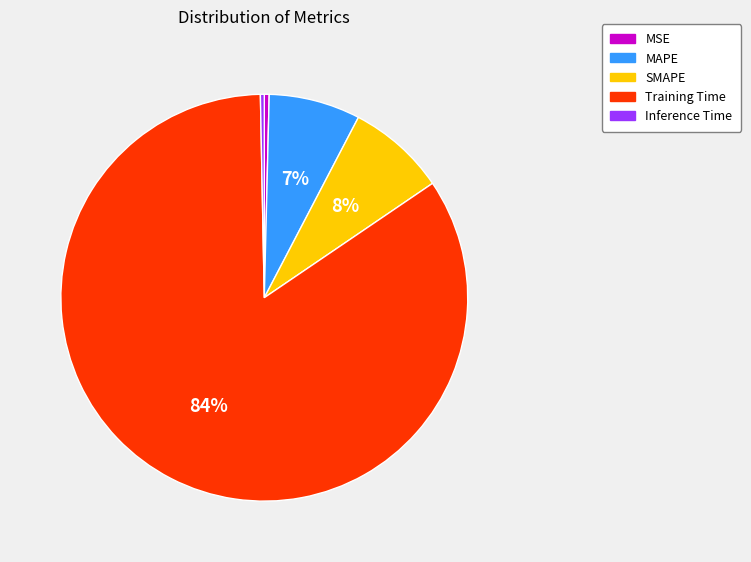

Is the sum of MSE and Inference Time greater than half?

No